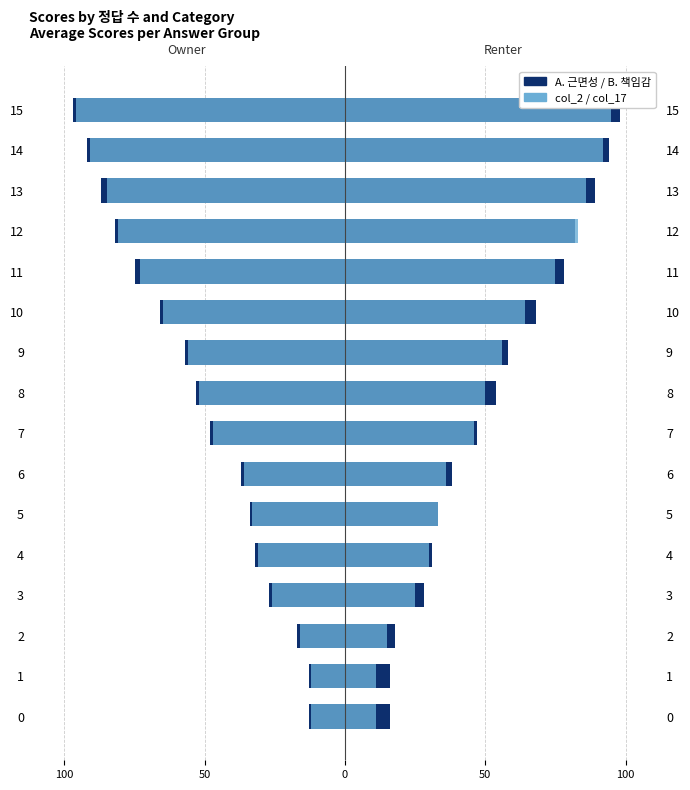

Which series has the widest spread of values?

A. 근면성